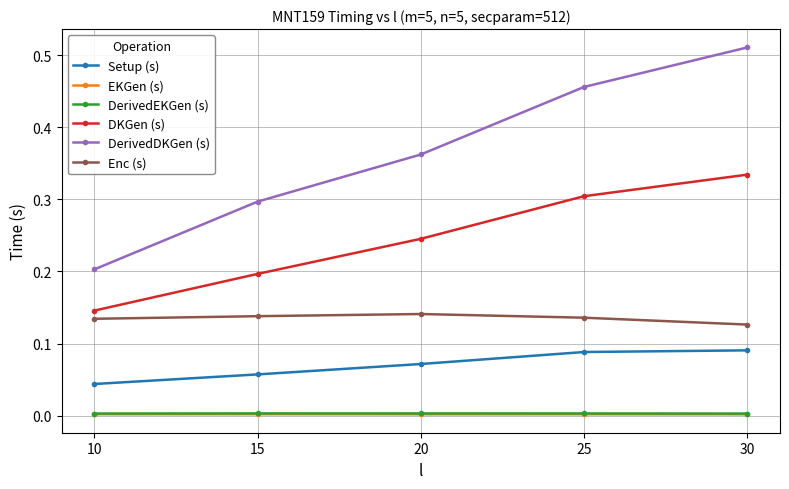

At which label does Enc (s) reach its minimum?

30